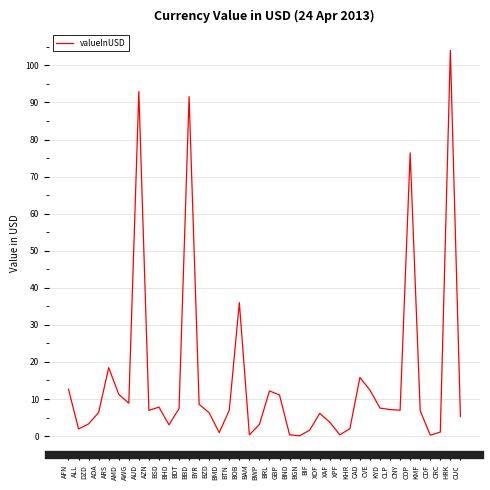

Does the chart have visible grid lines?

Yes